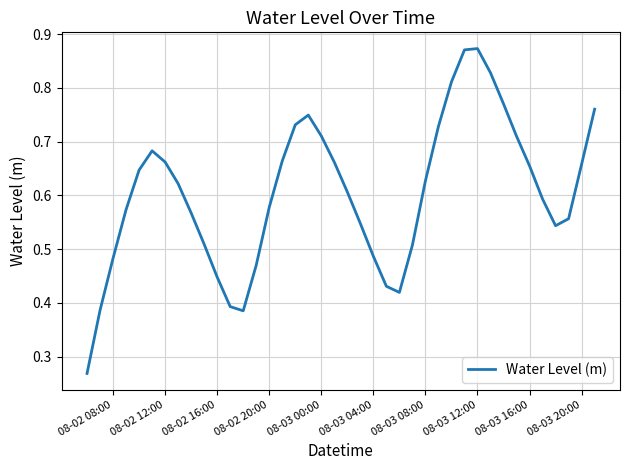

Count the values in the range 0 to 1.

40